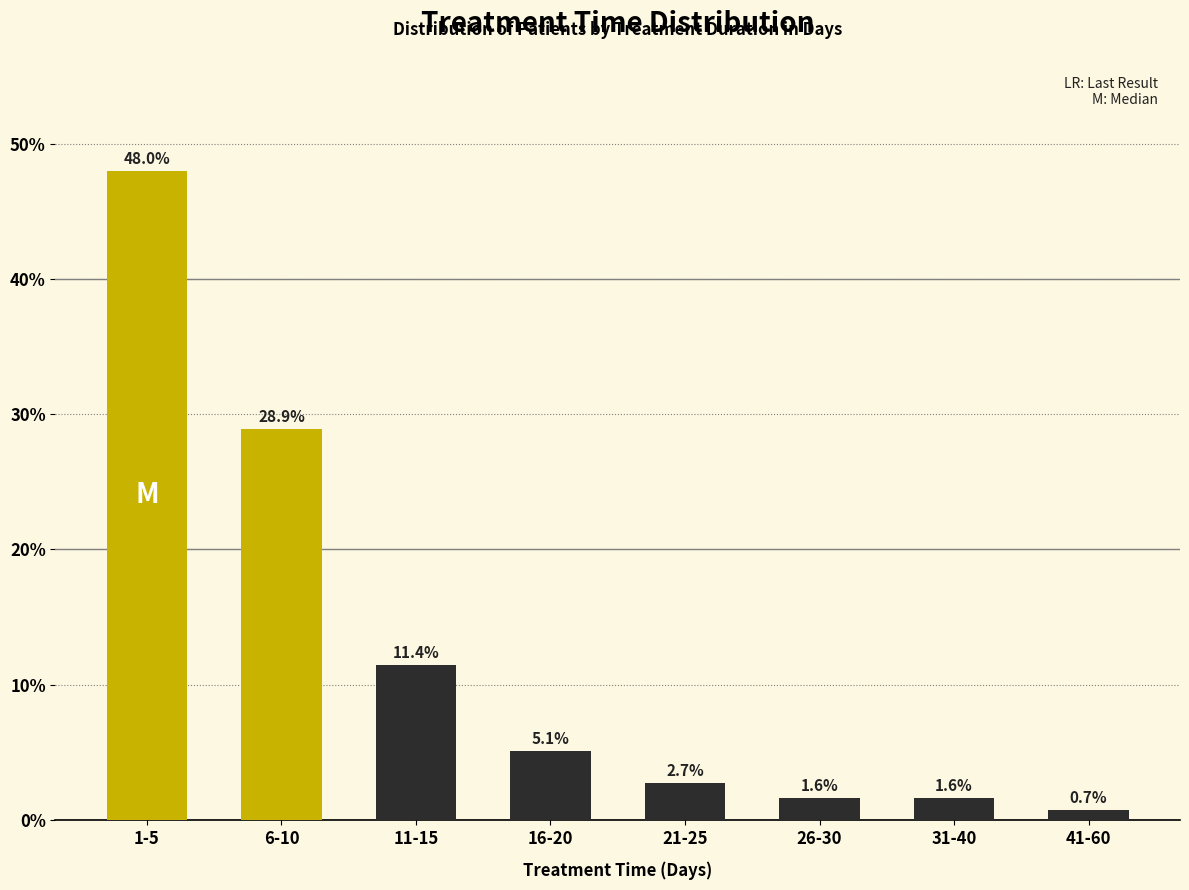

Reading right to left, extract all data points from this chart.

0.7	1.6	1.6	2.7	5.1	11.4	28.9	48.0